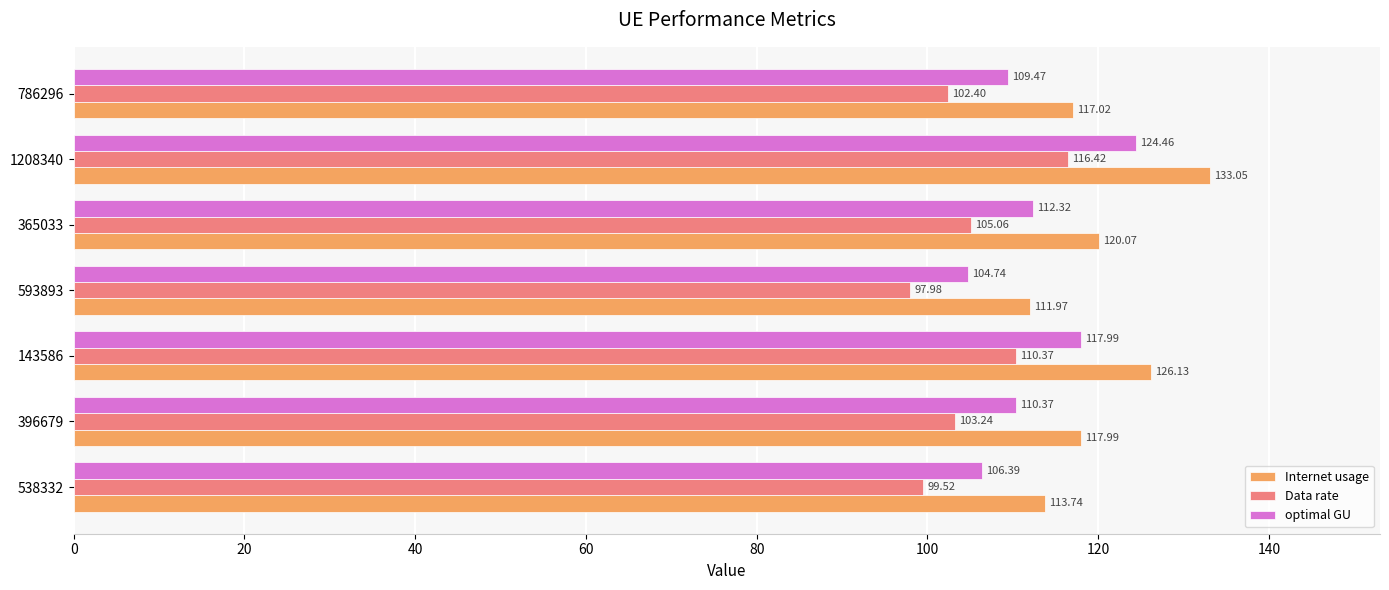

What is the greatest value displayed?

133.1